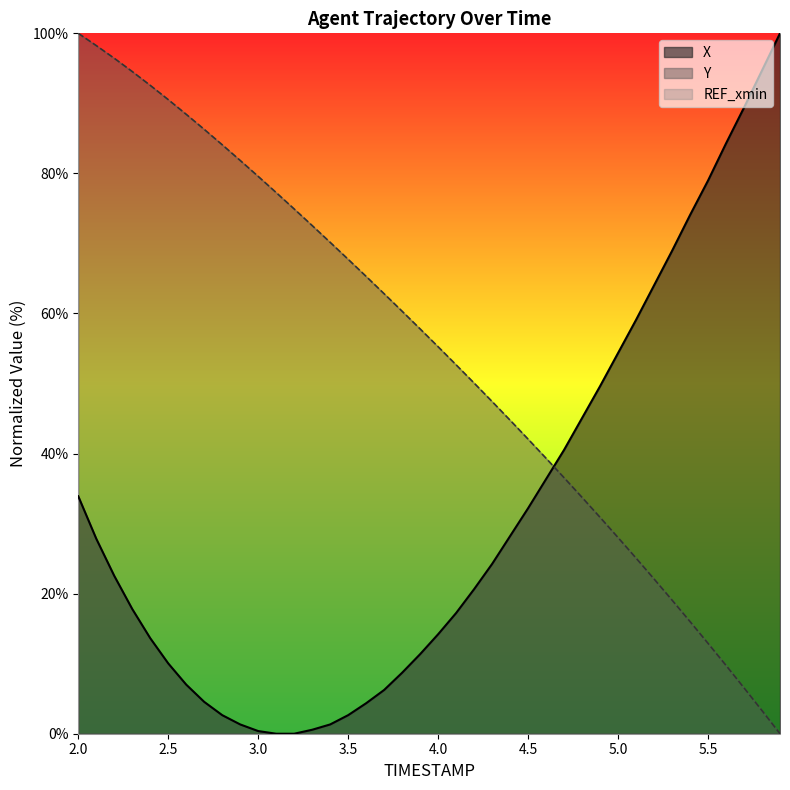

Where do X and Y first cross each other?

4.6 and 4.7